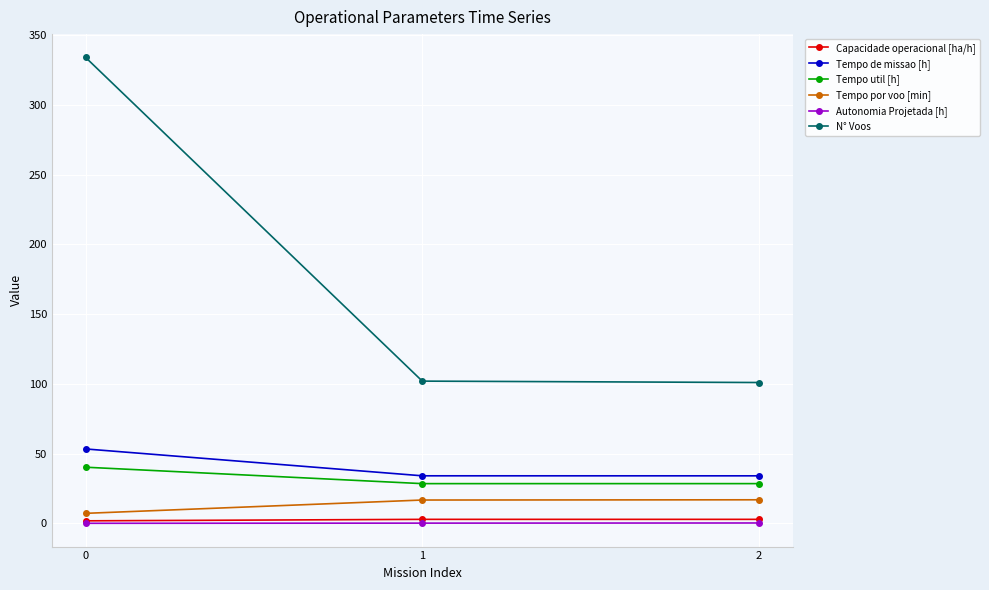

What is the total value across all series at 1?

184.6